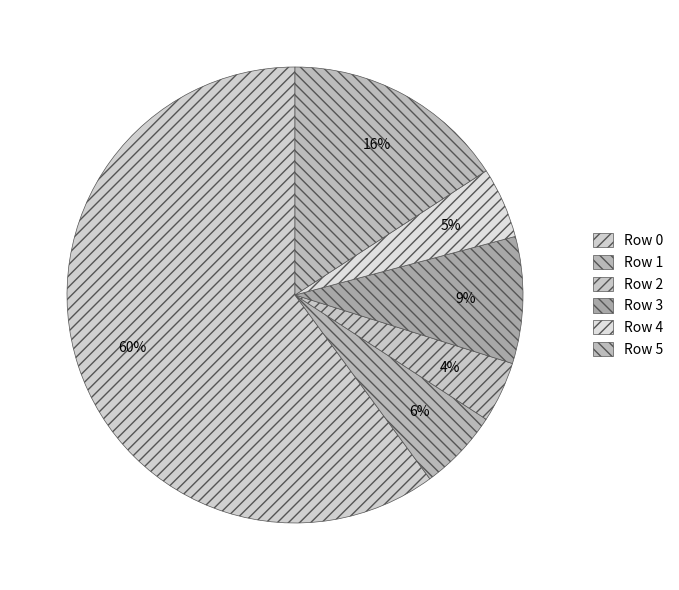

Which slice is the smallest?

Row 2